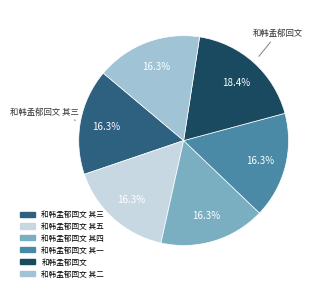

Is there a majority slice in this chart?

No